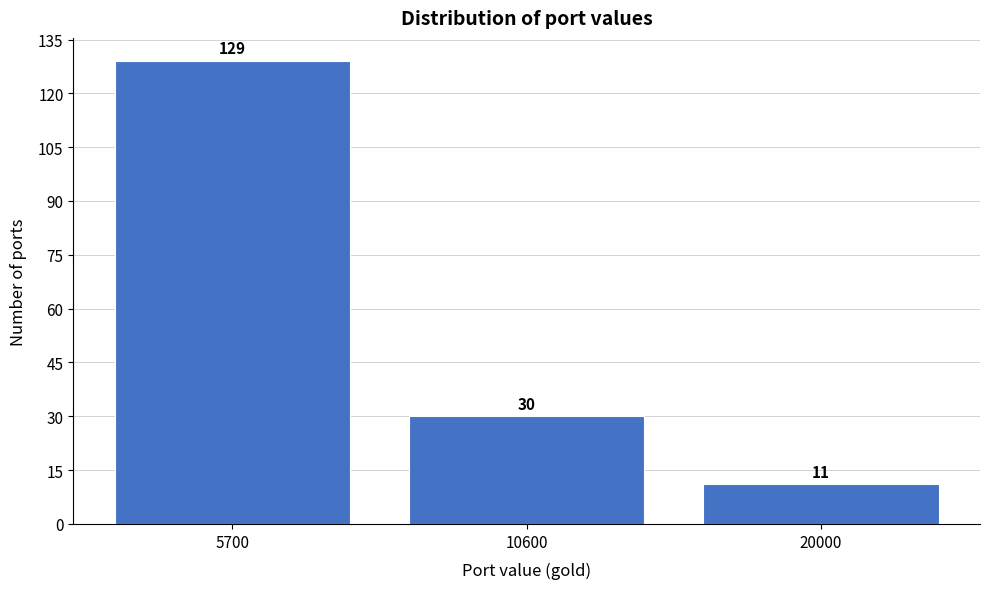

Reading right to left, transcribe all the data shown in this chart.

20000=11	10600=30	5700=129